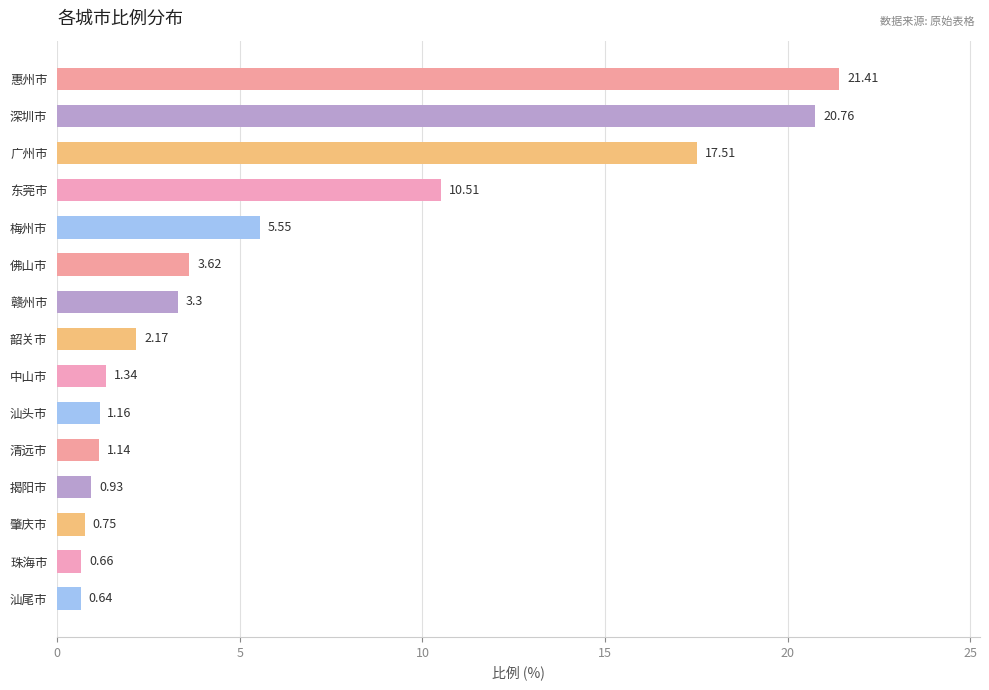

List the labels in order of value, smallest first.

汕尾市, 珠海市, 肇庆市, 揭阳市, 清远市, 汕头市, 中山市, 韶关市, 赣州市, 佛山市, 梅州市, 东莞市, 广州市, 深圳市, 惠州市